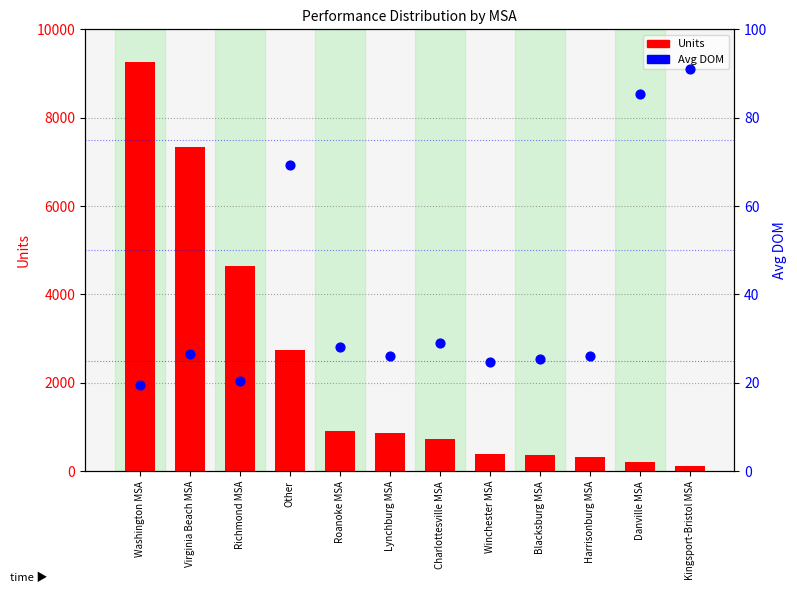

At how many categories does at least one series exceed 1017?

4